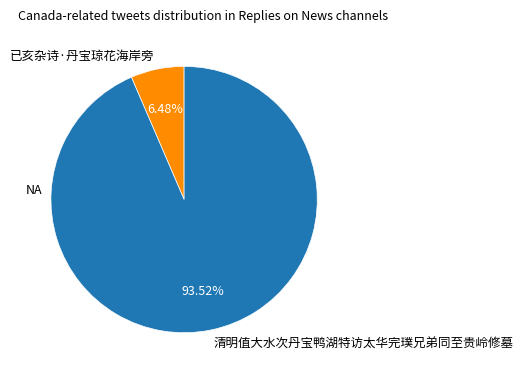

Does 清明值大水次丹宝鸭湖特访太华完璞兄弟同至贵岭修墓 represent more than half of the total?

Yes